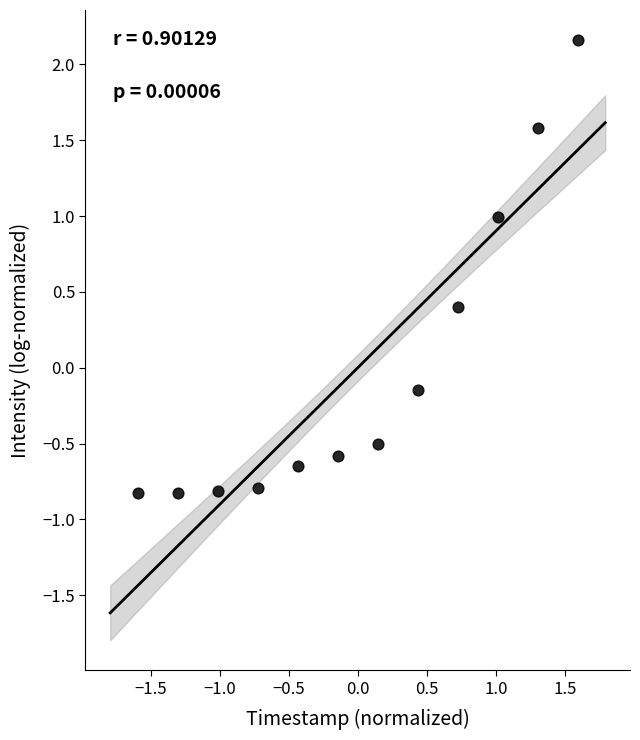

What is the range of Y values (max minus min)?

3.0